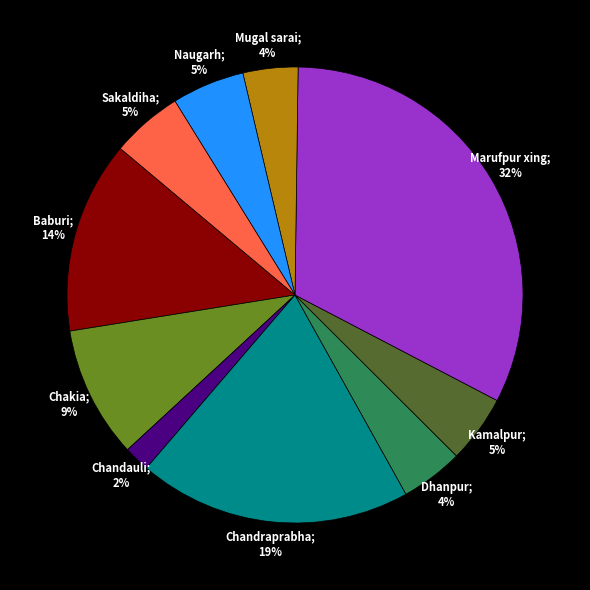

Is there a majority slice in this chart?

No